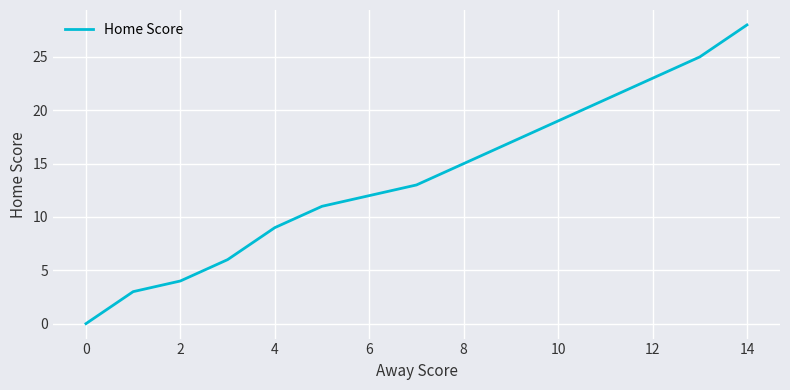

True or false: there are more than 0 points higher than both neighbors.

False